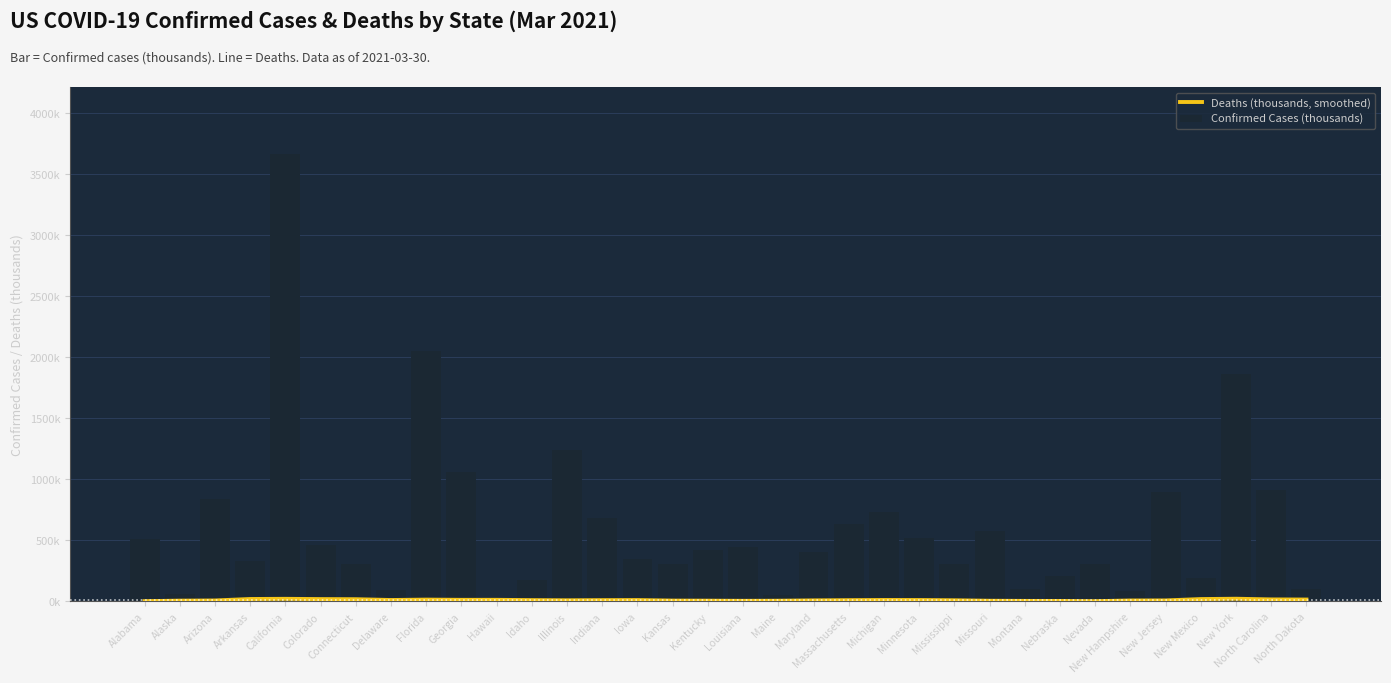

Rank the series by their maximum value, from lowest to highest.

Deaths (thousands, smoothed), Confirmed Cases (thousands)